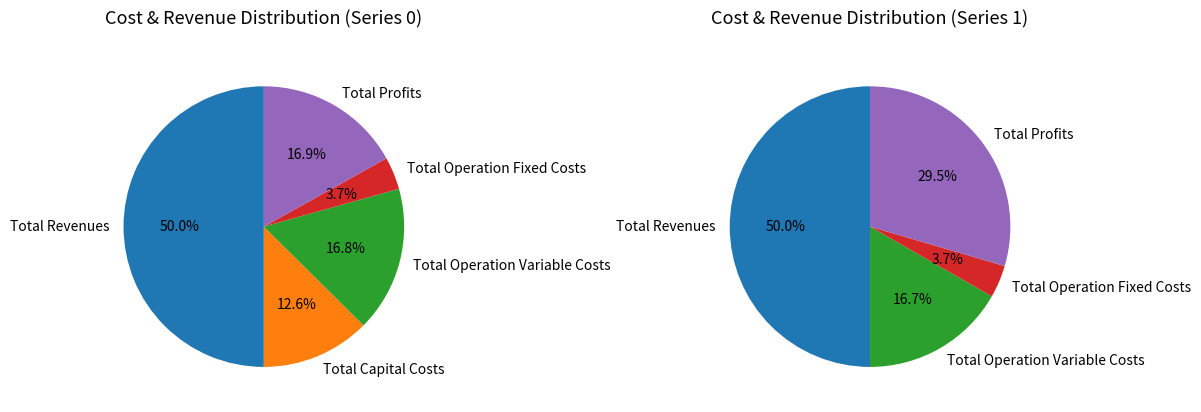

What percentage is NOT represented by Total Profits?

83.1%